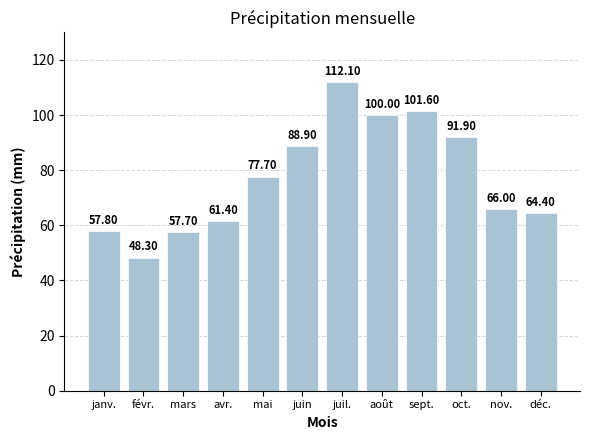

Reading left to right, what are all the values shown in this chart?

57.8	48.3	57.7	61.4	77.7	88.9	112.1	100.0	101.6	91.9	66.0	64.4